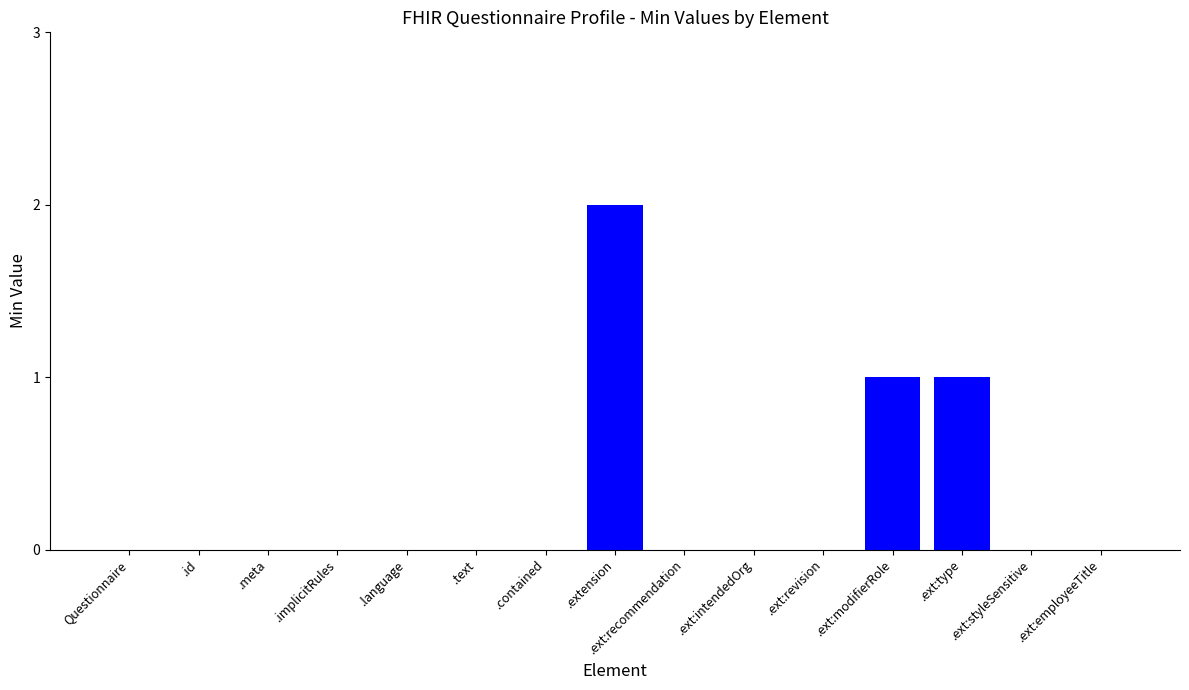

Are the bars grouped side by side (vs. stacked)?

No